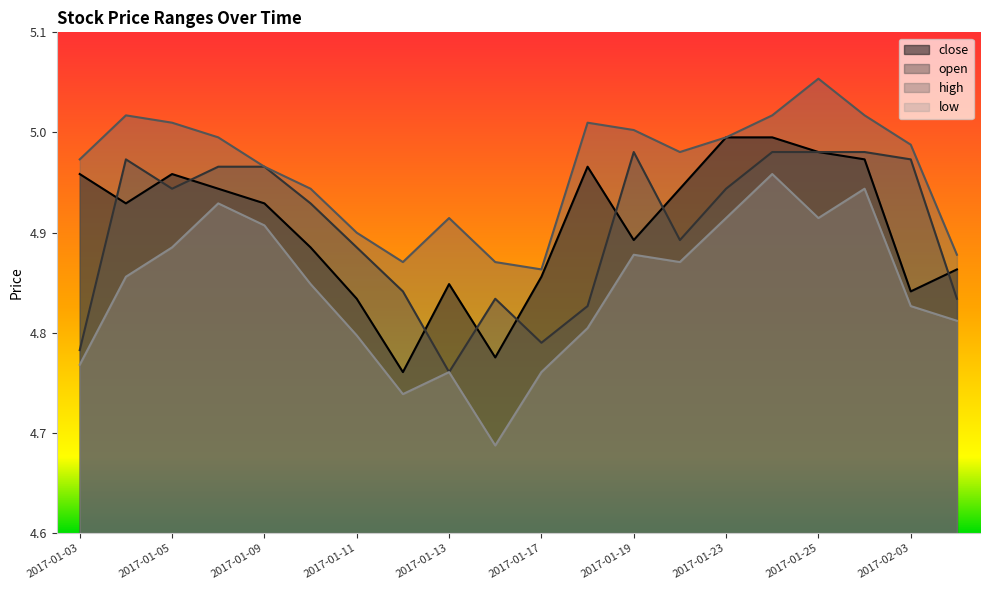

What are all the series names shown in the legend?

close, open, high, low